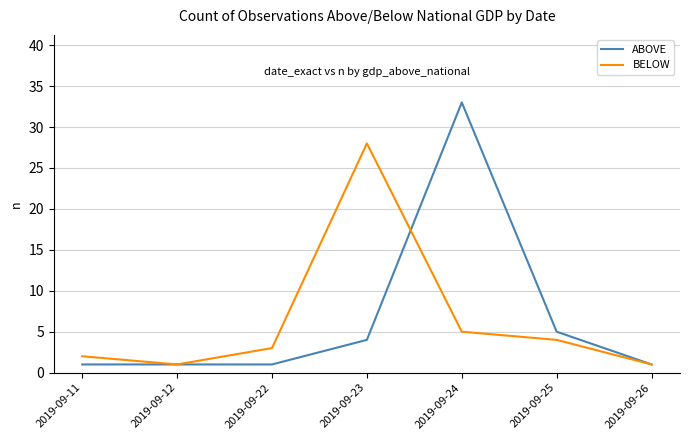

At how many categories does at least one series exceed 13?

2